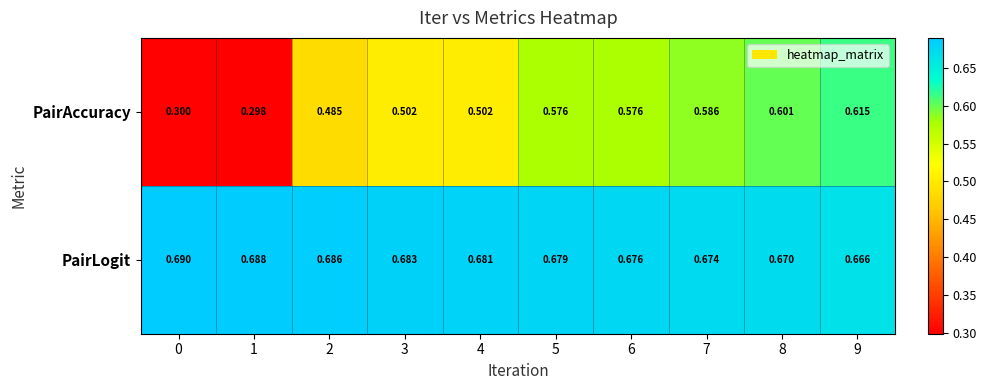

Rank the series by their average value, from lowest to highest.

PairAccuracy, PairLogit